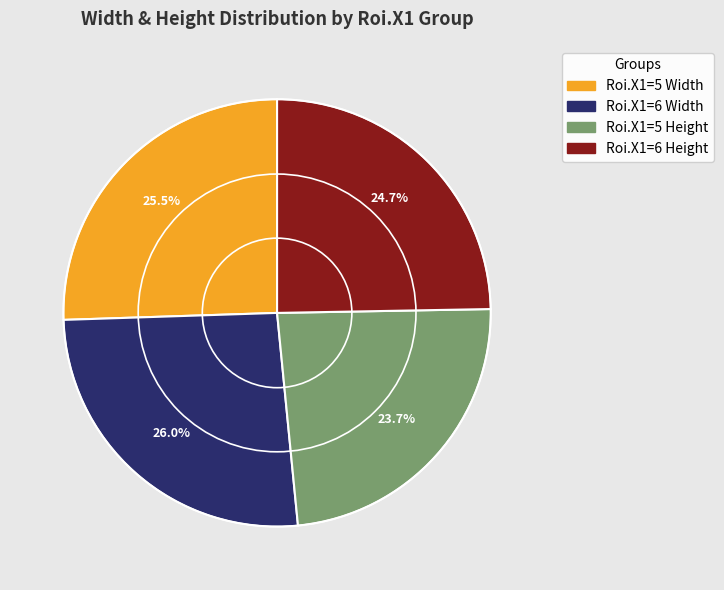

Count the number of slices in the pie.

4